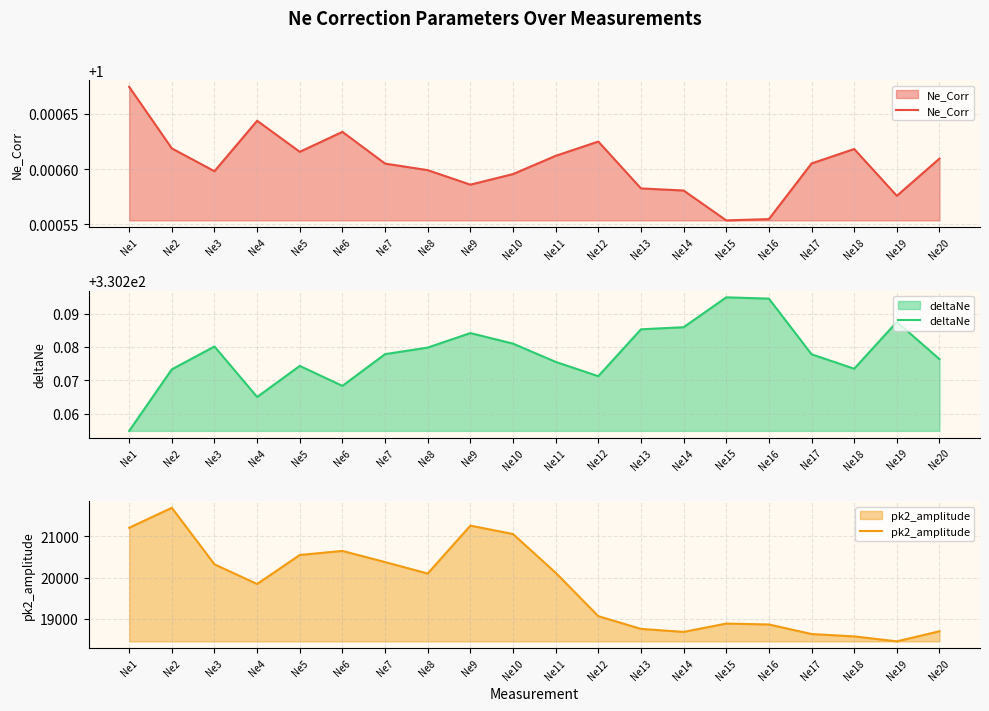

What is the value of the deltaNe point at the 3rd from the left?

330.3